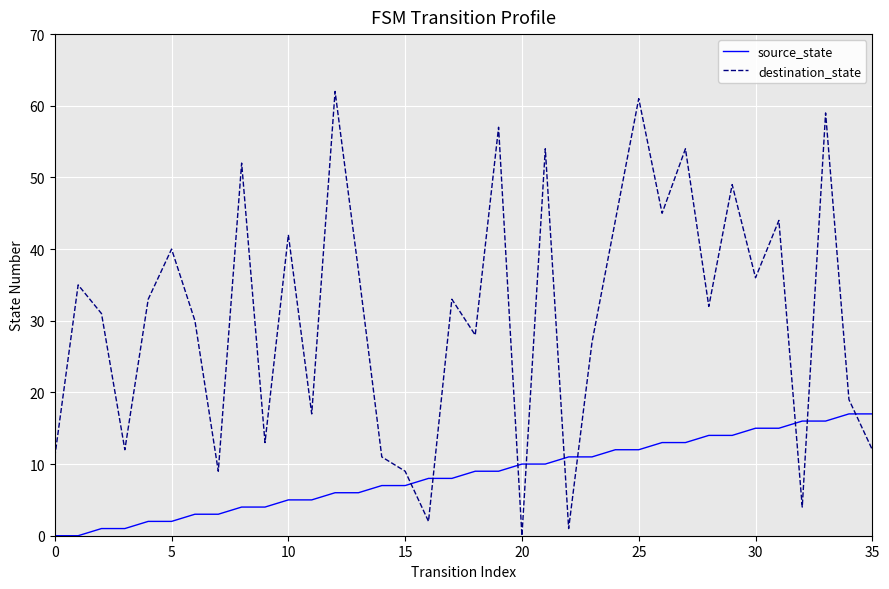

What are all the series names shown in the legend?

source_state, destination_state